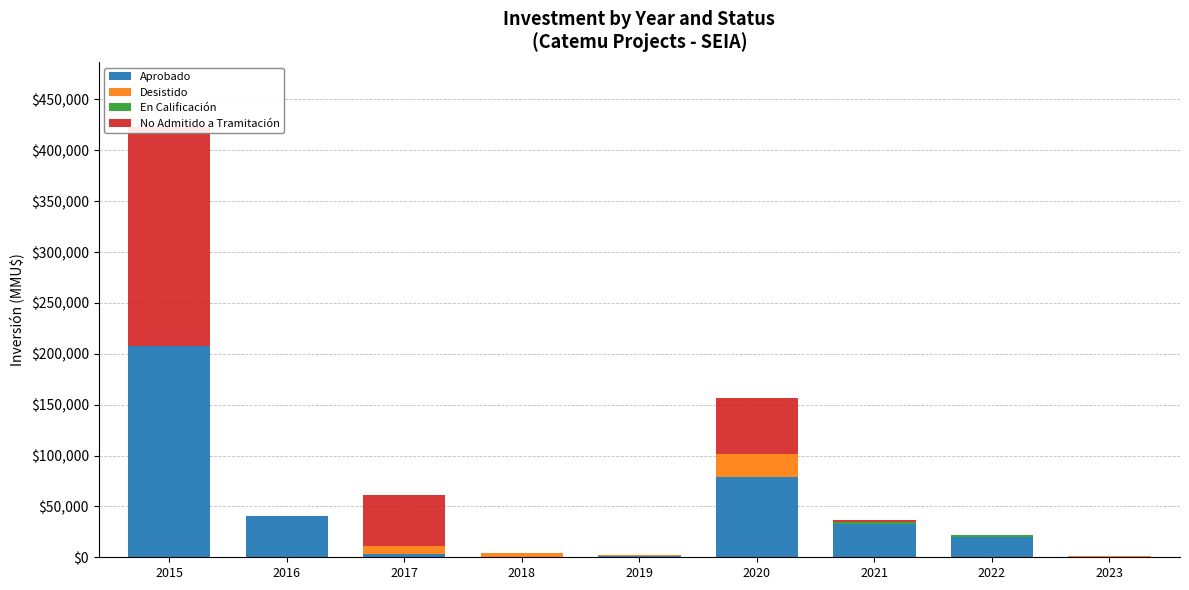

Where is No Admitido a Tramitación nearest to the value 107650?

2020